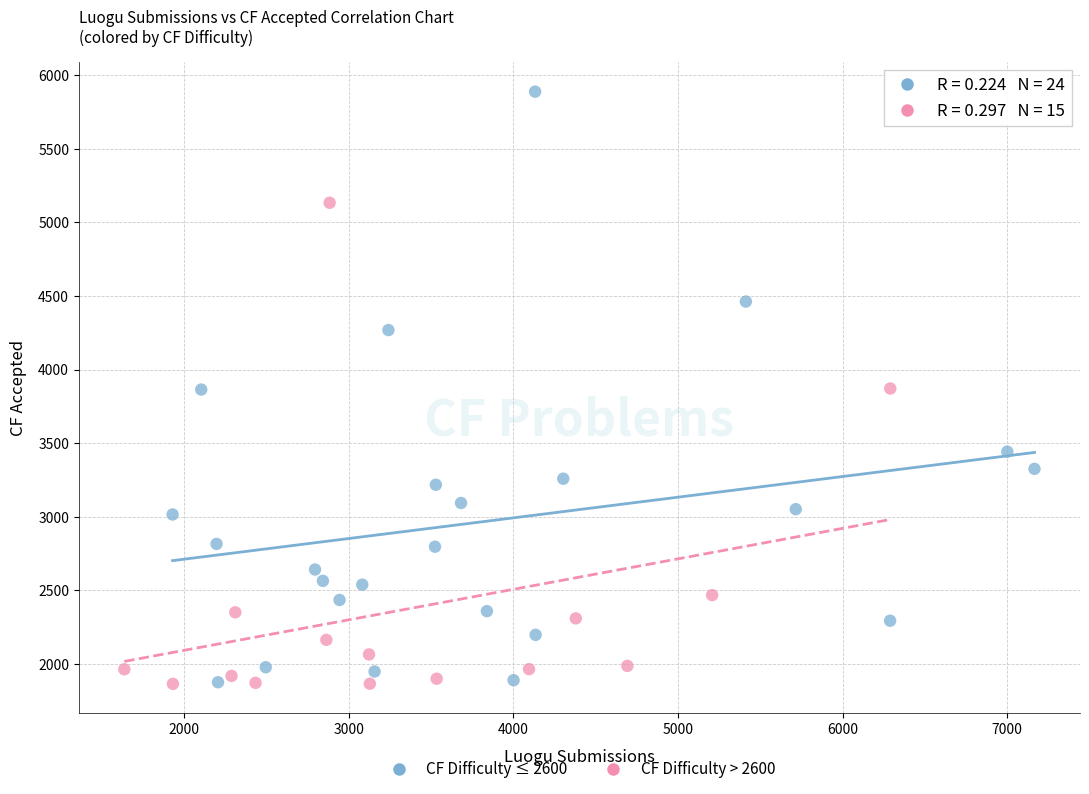

Which series contains the highest Y value?

CF Difficulty ≤ 2600